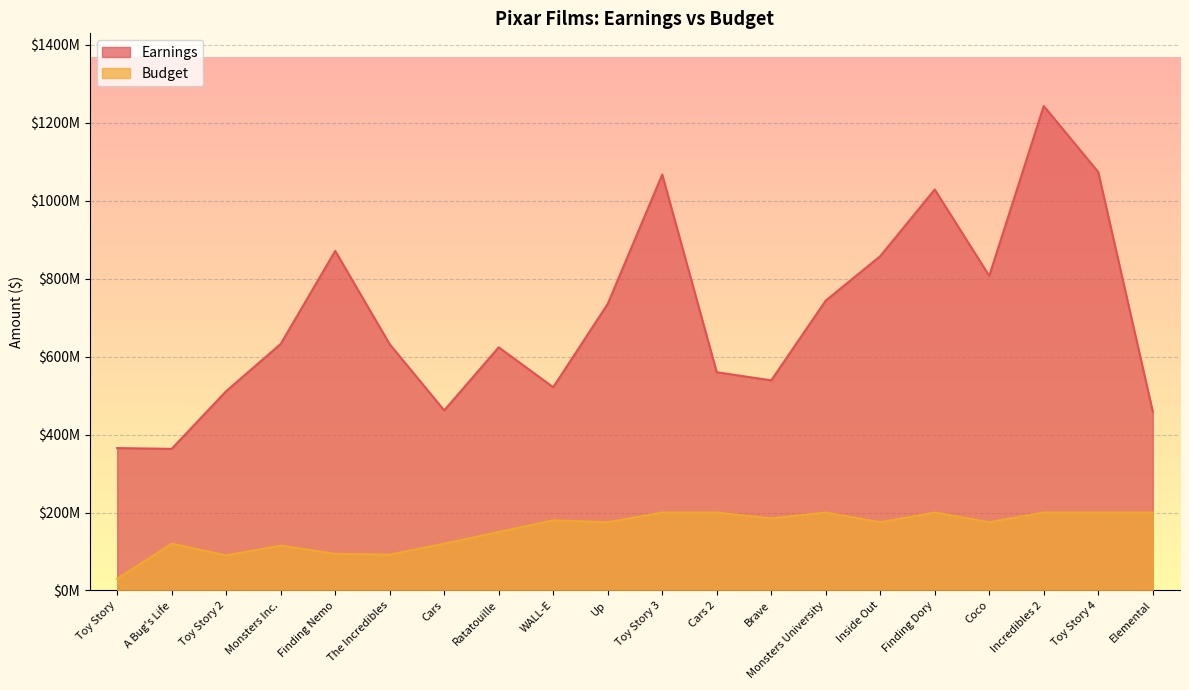

True or false: Earnings and Budget cross at least once.

False